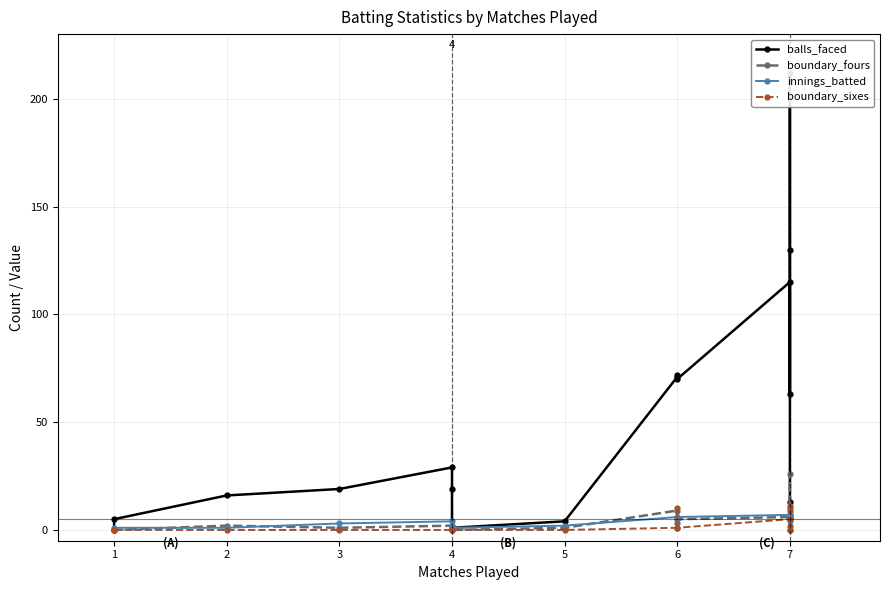

What is the value of the innings_batted point at the 10th from the left?

5